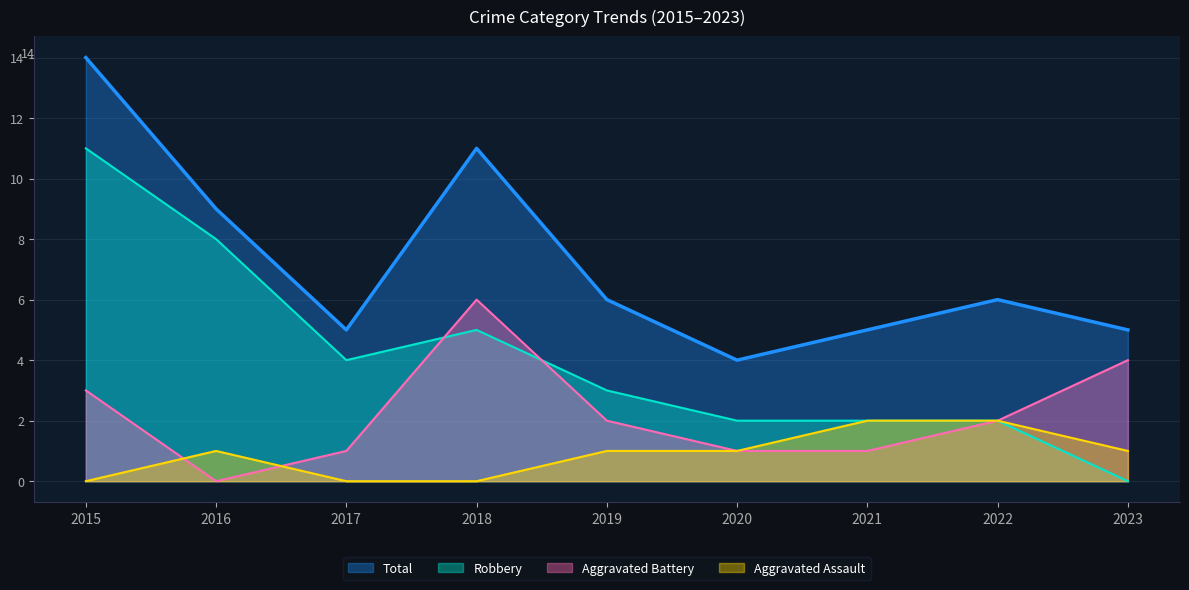

Which series changed the most between 2018 and 2020?

Total